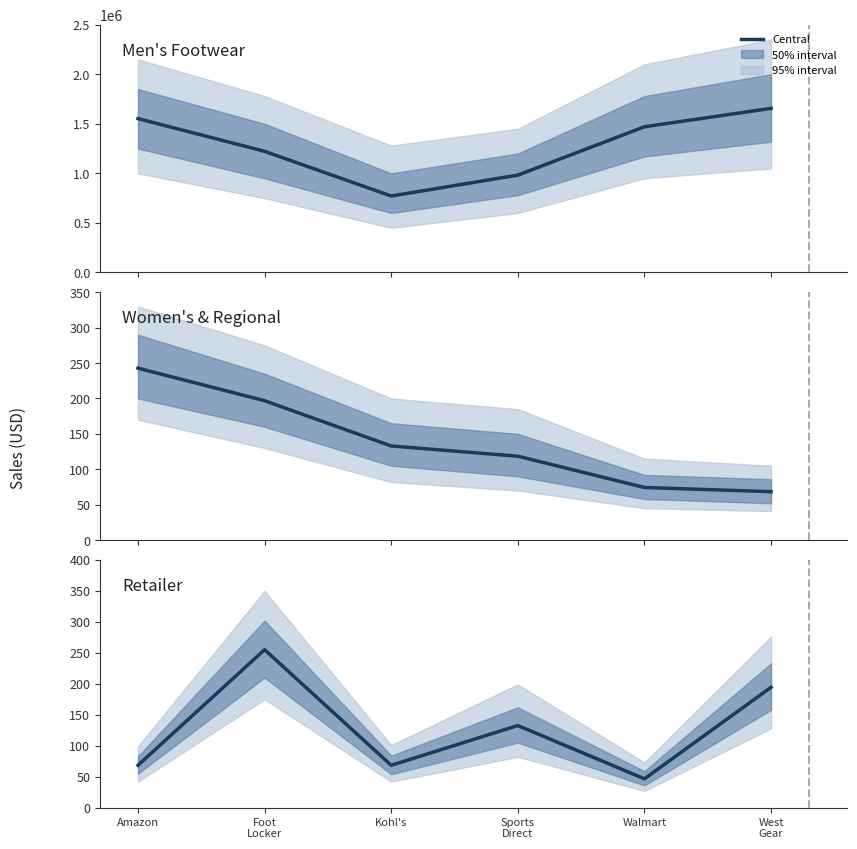

Is it true that the value at West
Gear is 112.0?

False